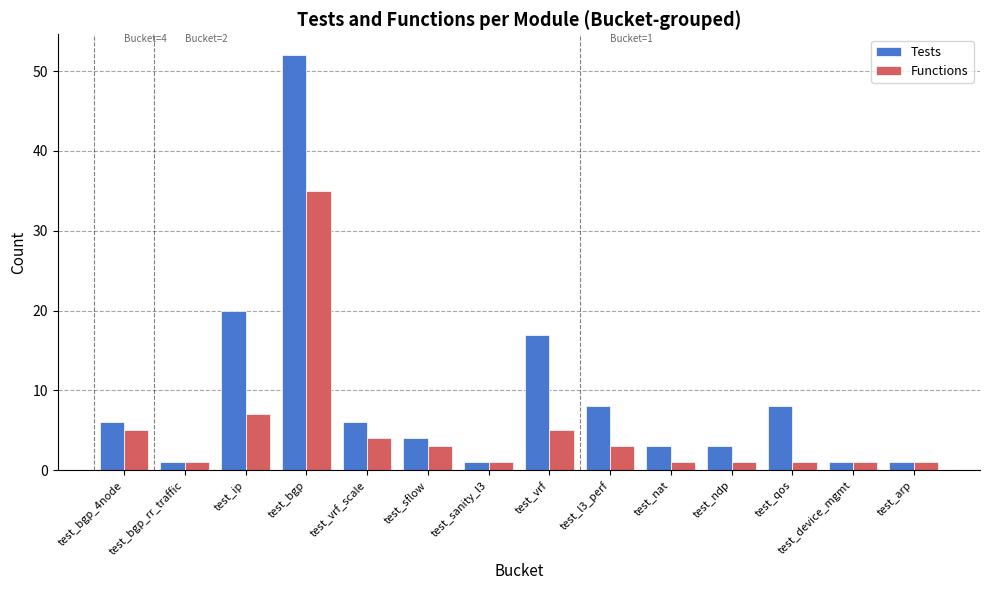

Which series changed the most between test_vrf_scale and test_l3_perf?

Tests